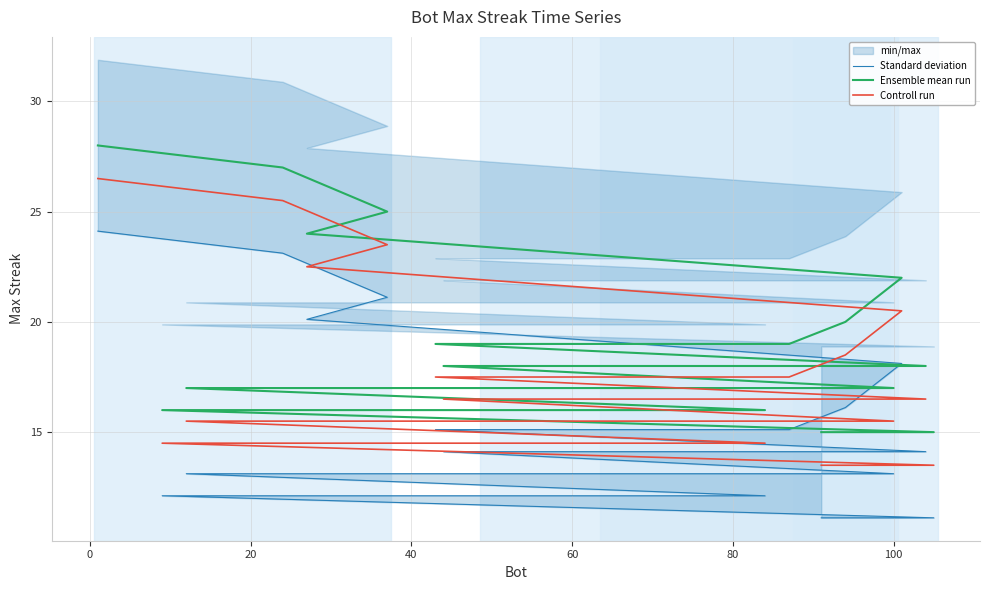

Reading left to right, what are all the values shown in this chart?

Standard deviation: 24.1	23.1	21.1	20.1	18.1	16.1	15.1	15.1	14.1	14.1	13.1	13.1	13.1	13.1	12.1	12.1	12.1	12.1	11.1	11.1
Ensemble mean run: 28.0	27.0	25.0	24.0	22.0	20.0	19.0	19.0	18.0	18.0	17.0	17.0	17.0	17.0	16.0	16.0	16.0	16.0	15.0	15.0
Controll run: 26.5	25.5	23.5	22.5	20.5	18.5	17.5	17.5	16.5	16.5	15.5	15.5	15.5	15.5	14.5	14.5	14.5	14.5	13.5	13.5